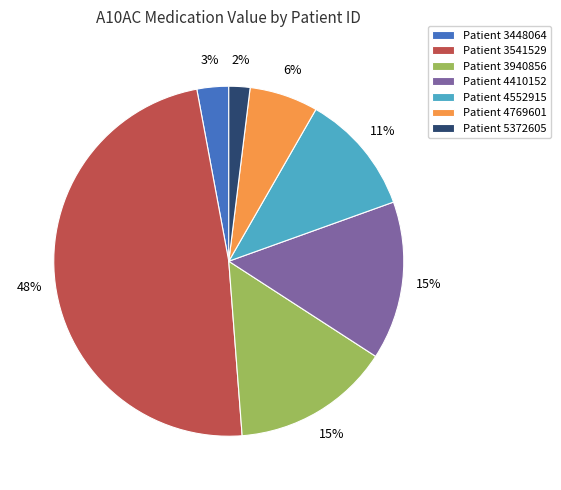

Which has a higher value, Patient 3448064 or Patient 3940856?

Patient 3940856